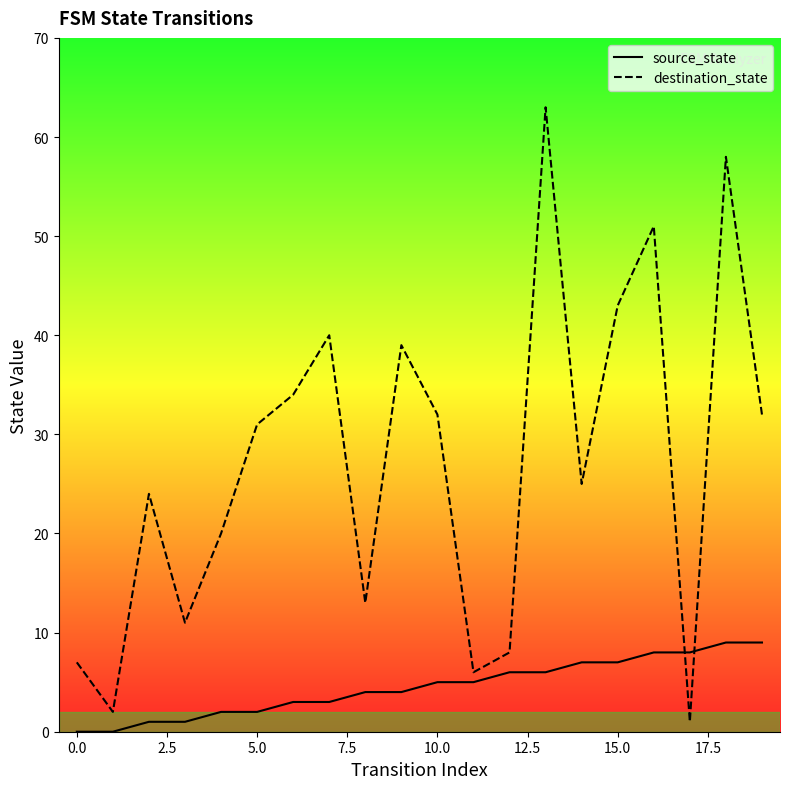

The value of source_state at 12 is 4. True or false?

False